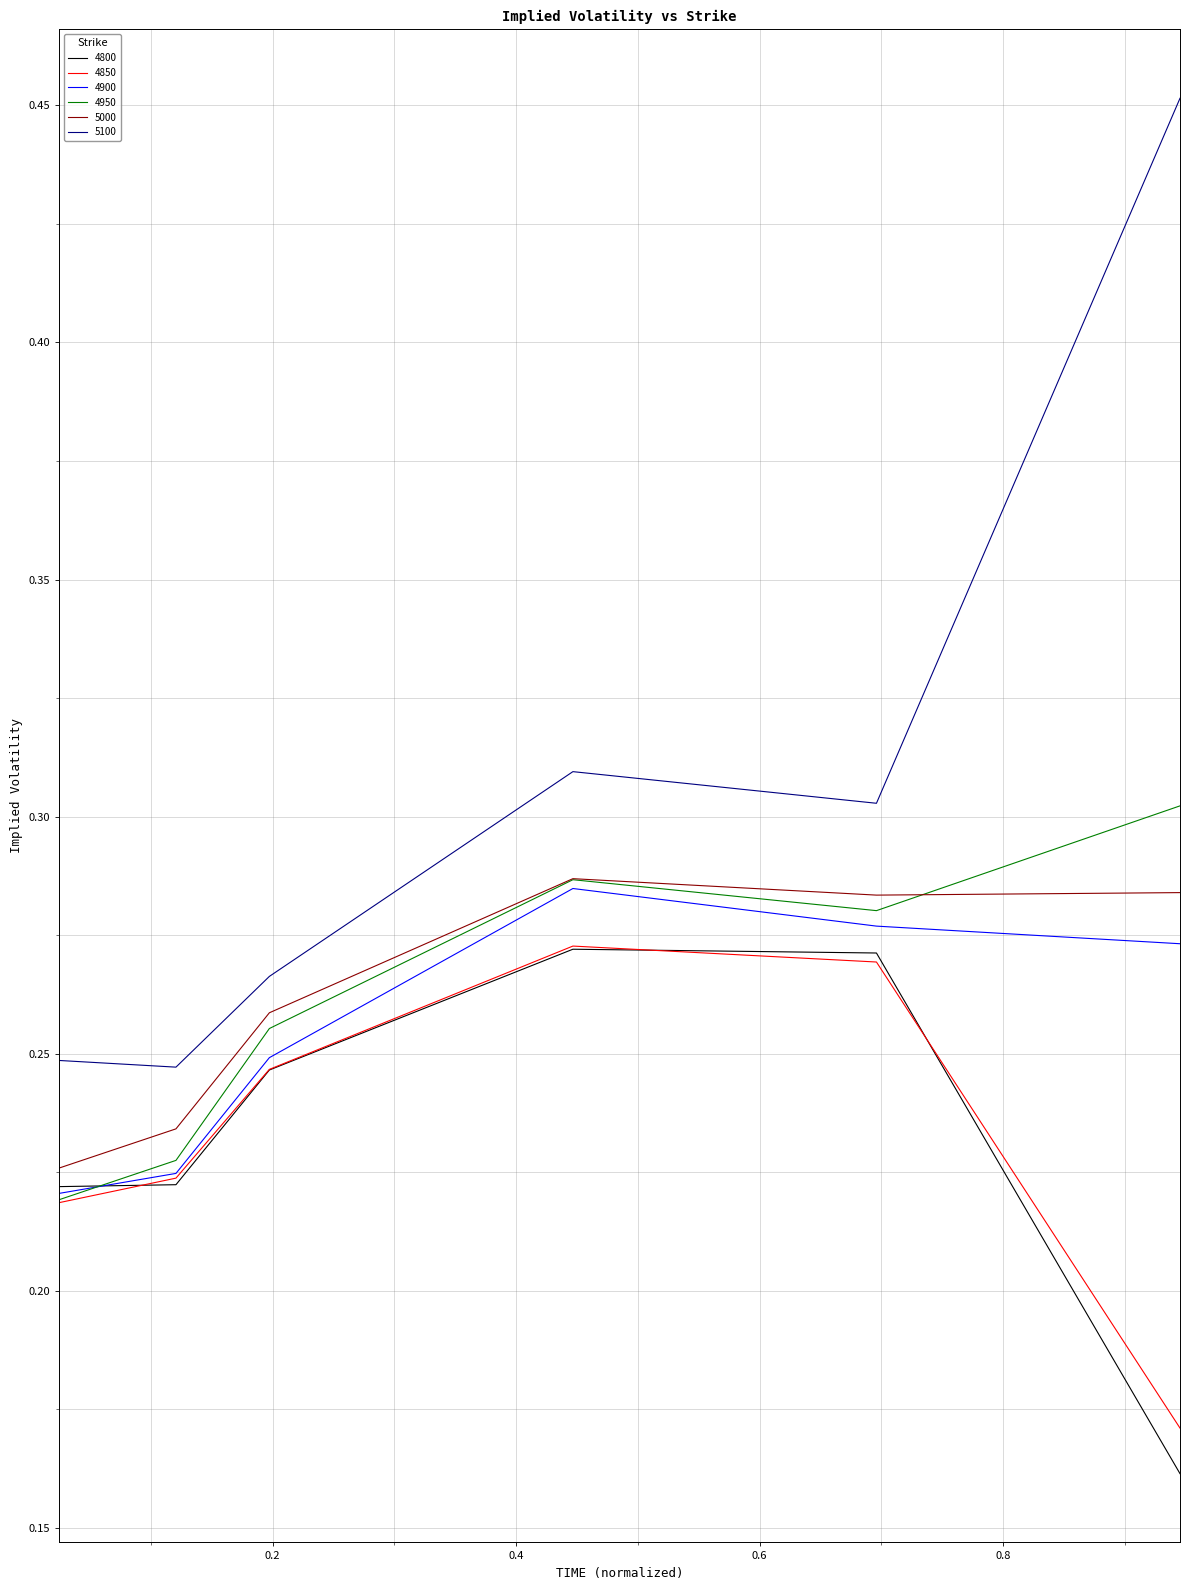

True or false: 4900 and 5100 intersect in this chart.

False